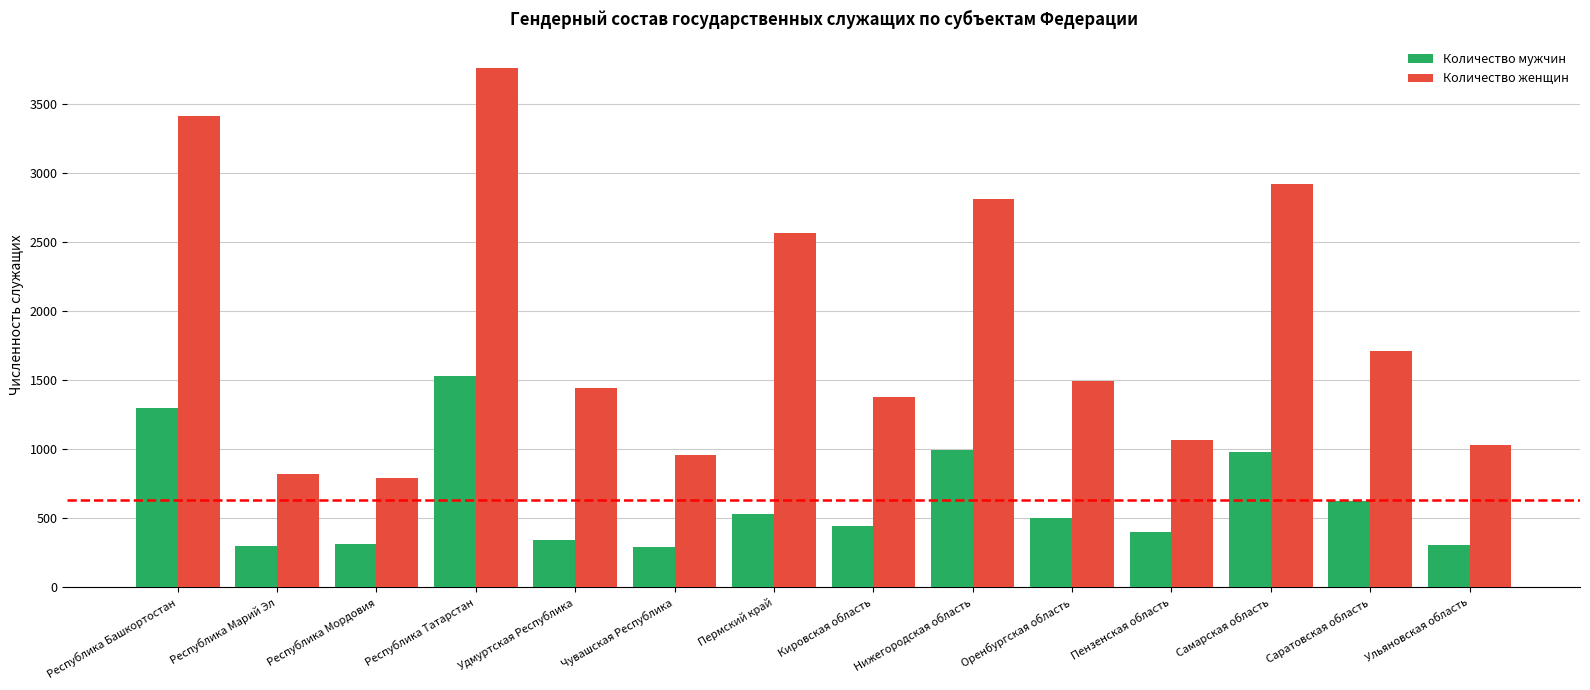

What is the label of the 11th bar from the right?

Республика Татарстан